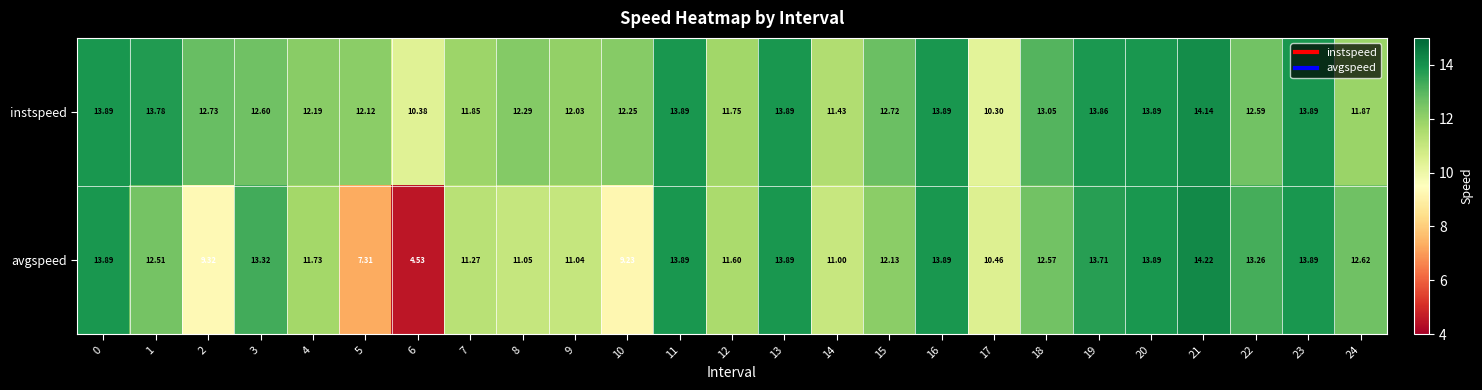

Between 9 and 16, which series saw the biggest shift?

avgspeed